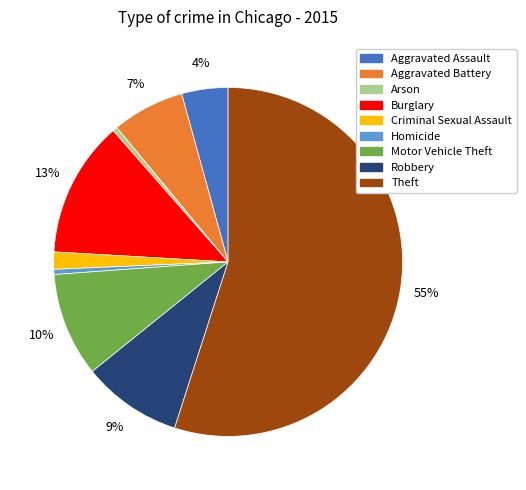

The Robbery slice represents 9% of the pie. True or false?

True